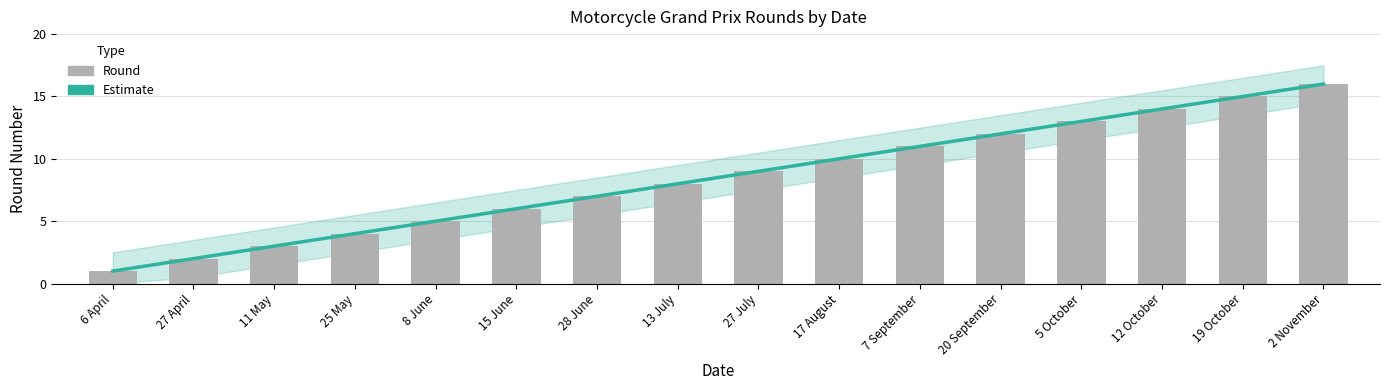

What is the difference between the second highest and minimum values in the Estimate series?

14